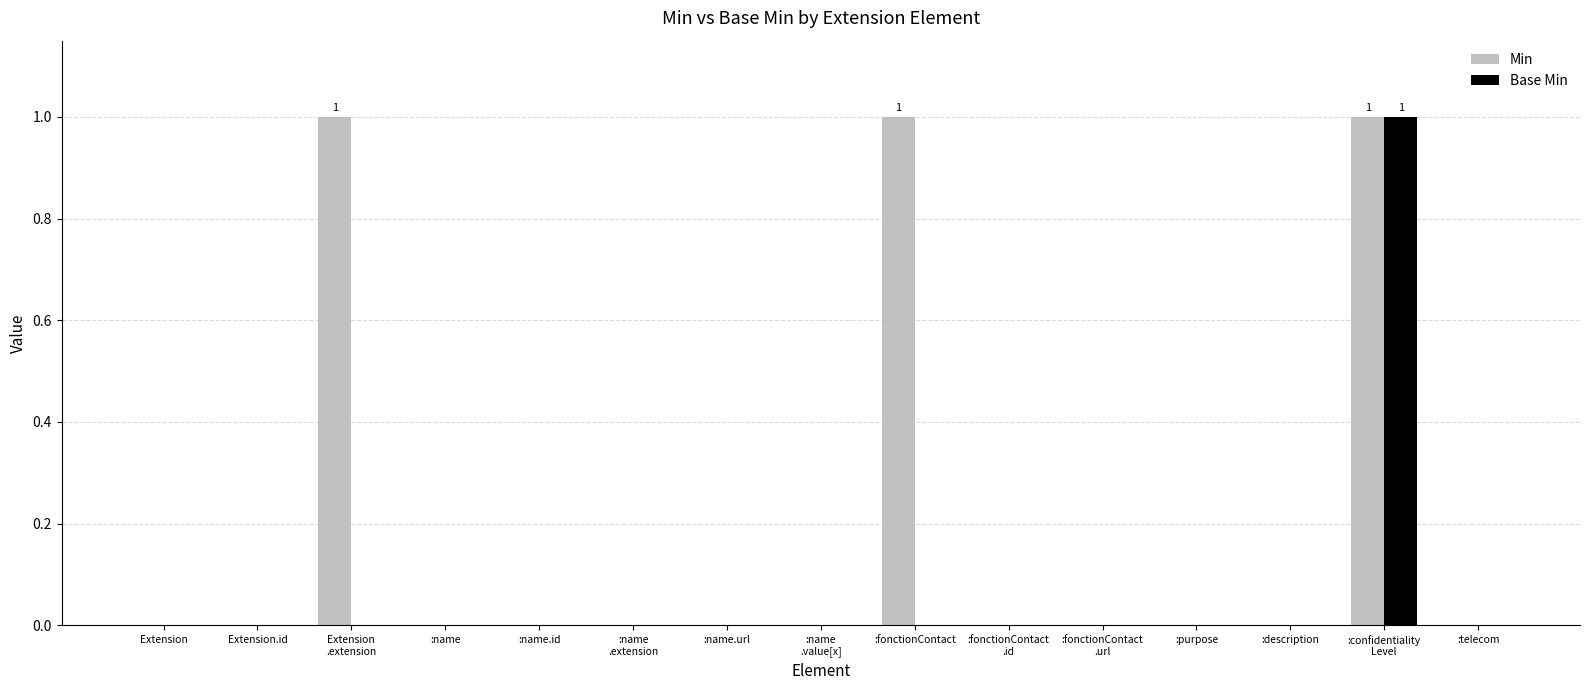

How many Base Min values are between 0 and 1?

15